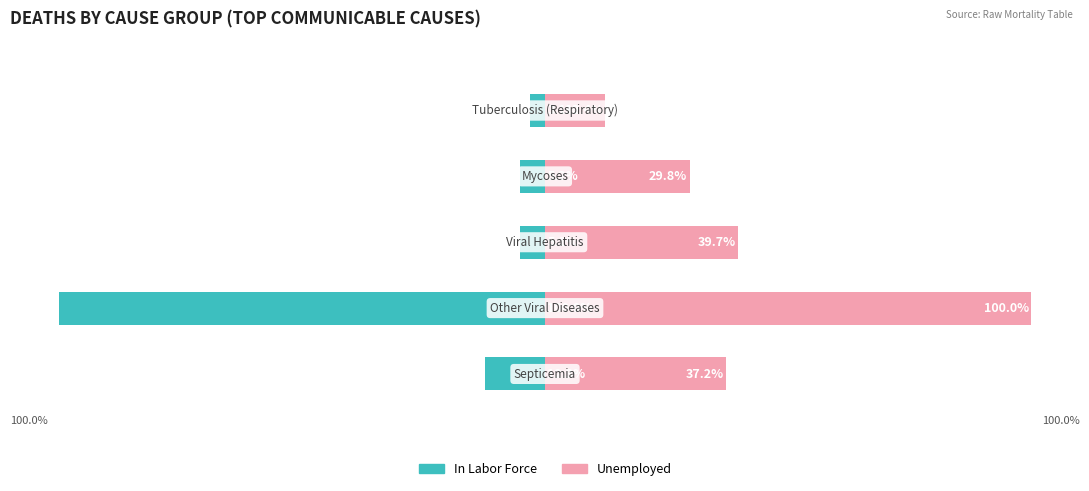

Reading left to right, extract all data points from this chart.

In Labor Force: -12.3	-100.0	-5.1	-5.2	-3.1
Unemployed: 37.2	100.0	39.7	29.8	12.4